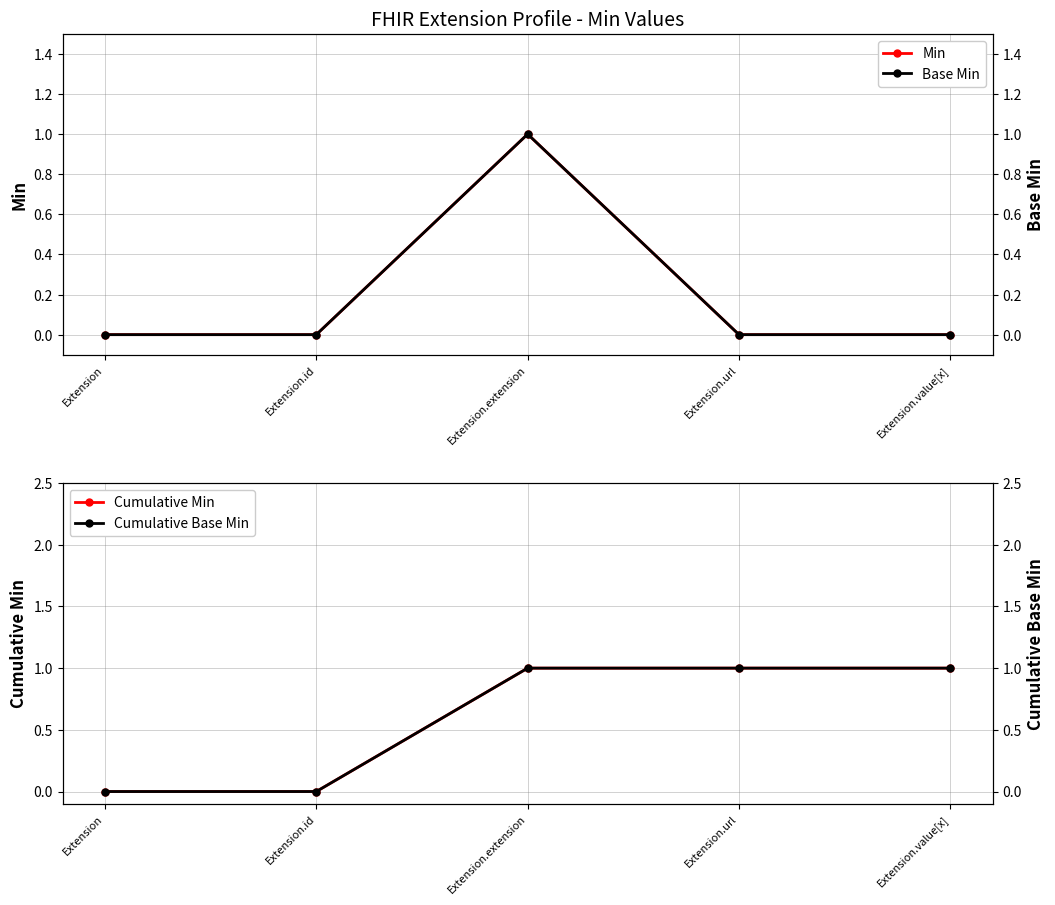

True or false: Min has a value of 0 at Extension.

True